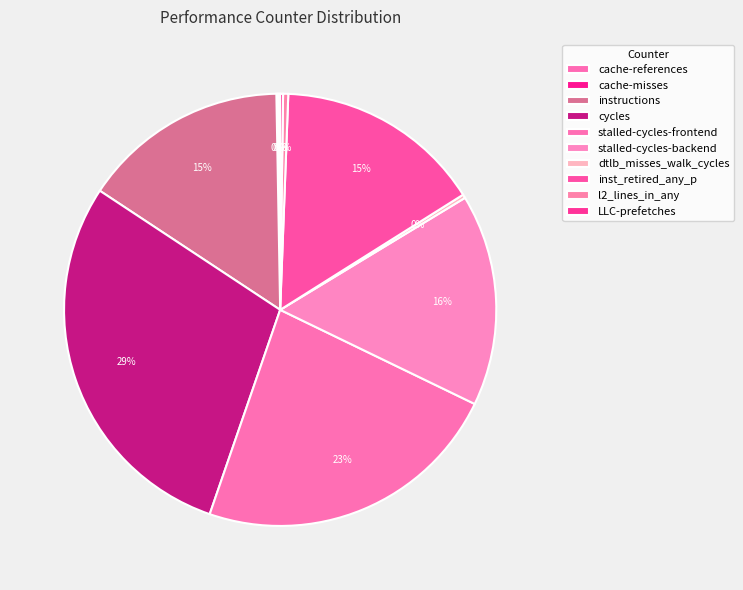

What percentage do LLC-prefetches and dtlb_misses_walk_cycles together represent?

0.5%